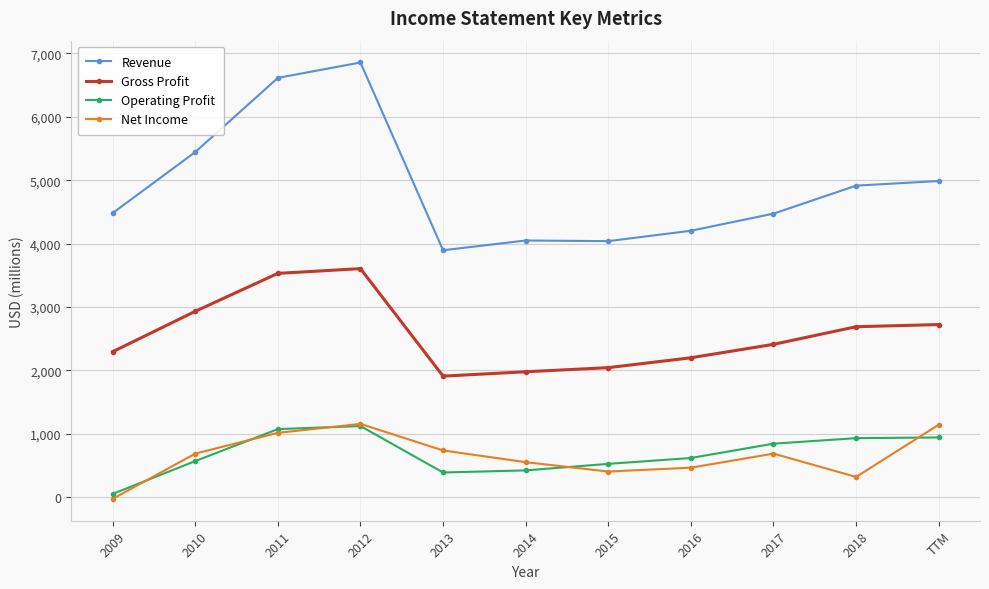

Which series has the largest total across all categories?

Revenue